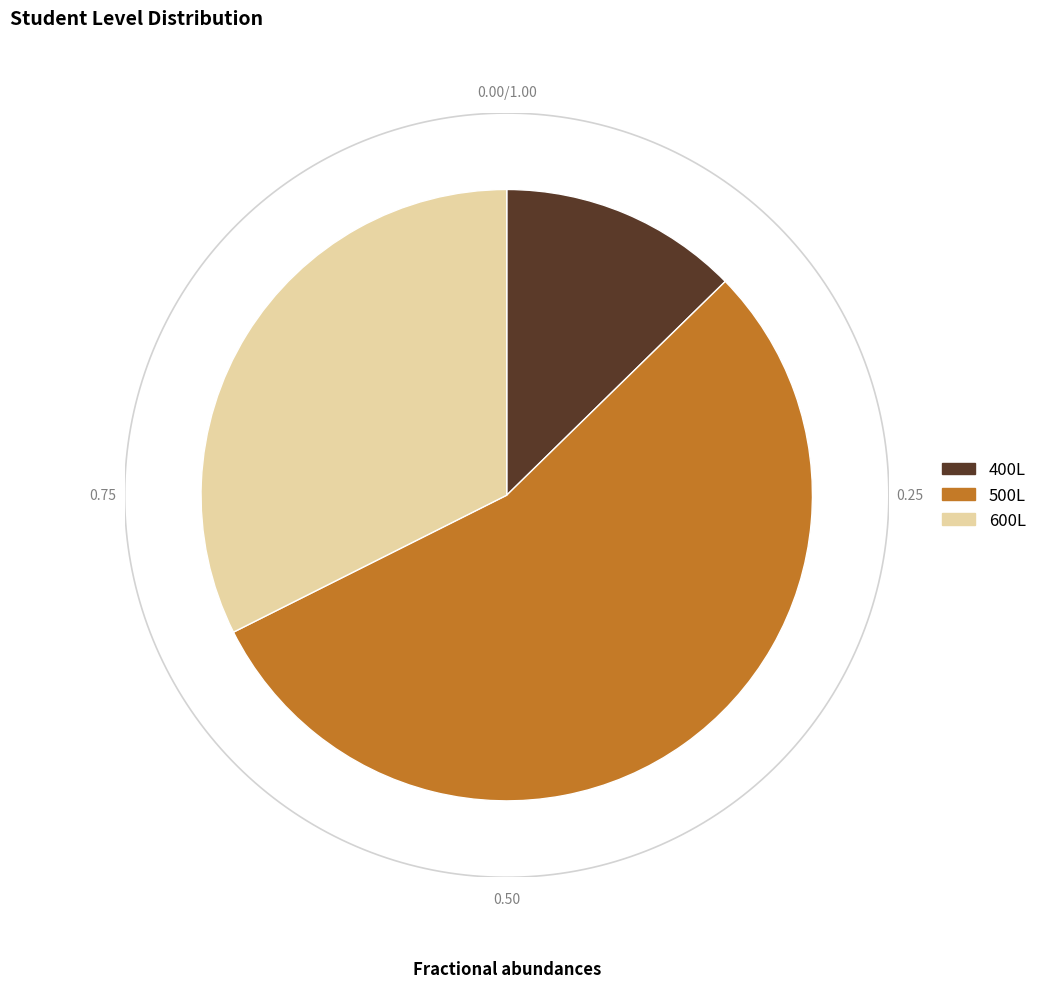

To the nearest percent, what percentage of the pie is 500L?

55%